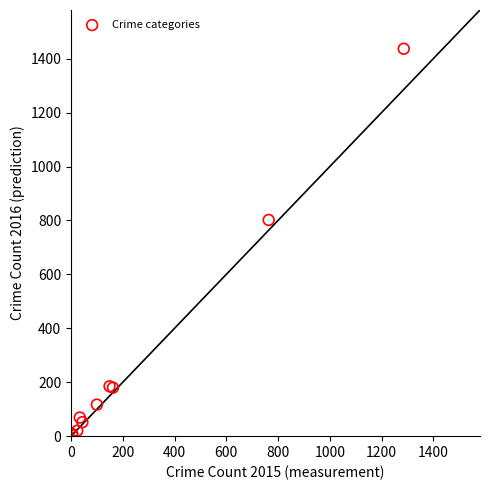

What Y value in the scatter plot is closest to 720?

802